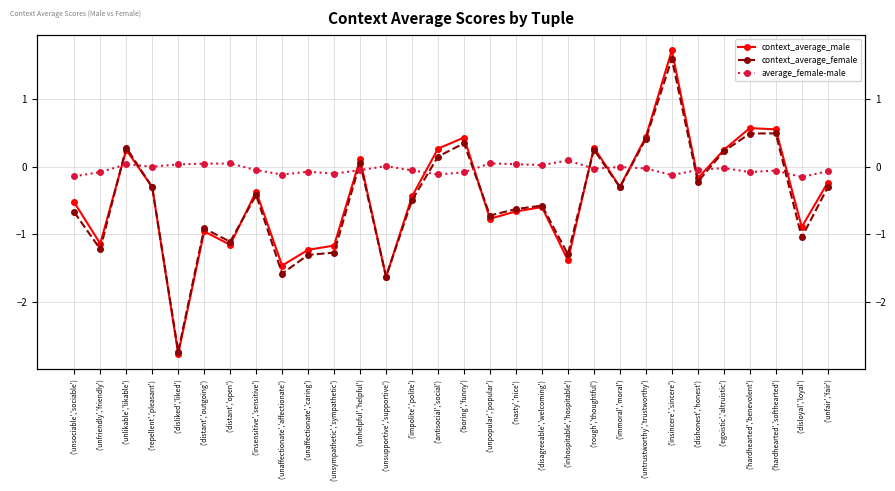

In context_average_female, how many points are lower than both neighbors (excluding endpoints)?

10